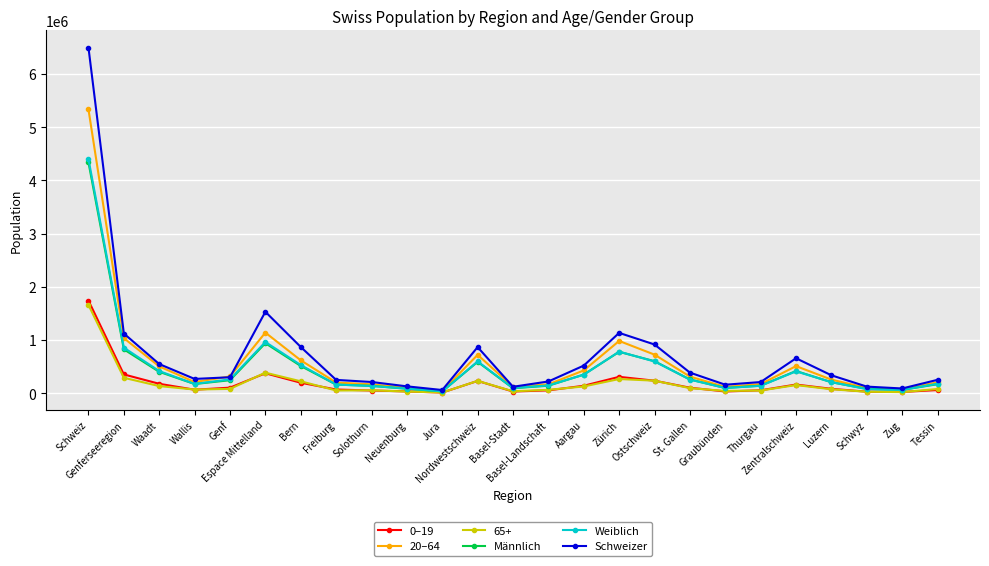

How many data points does each series have?

25